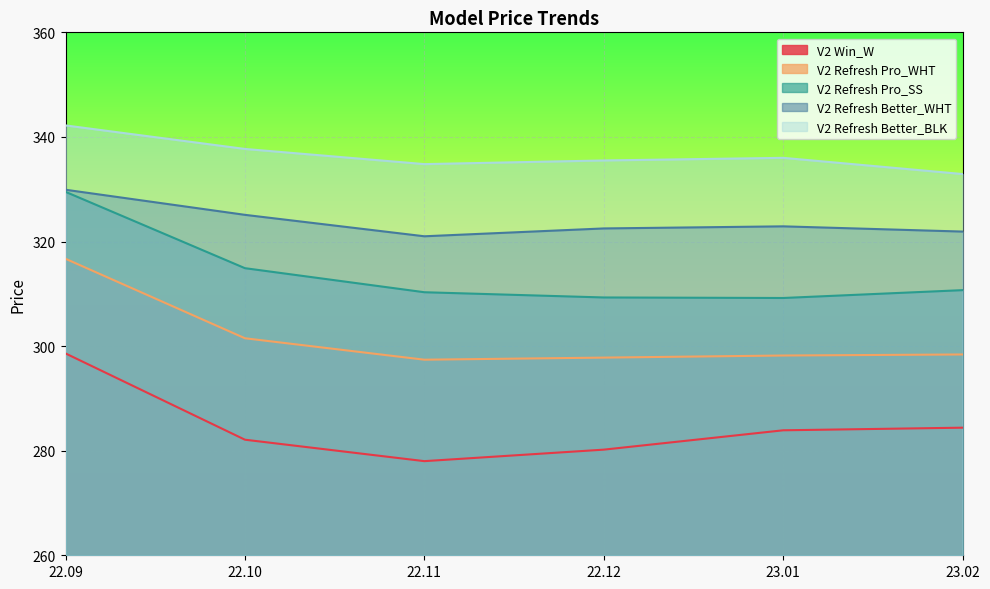

At which label does V2 Win_W reach its minimum?

22.11